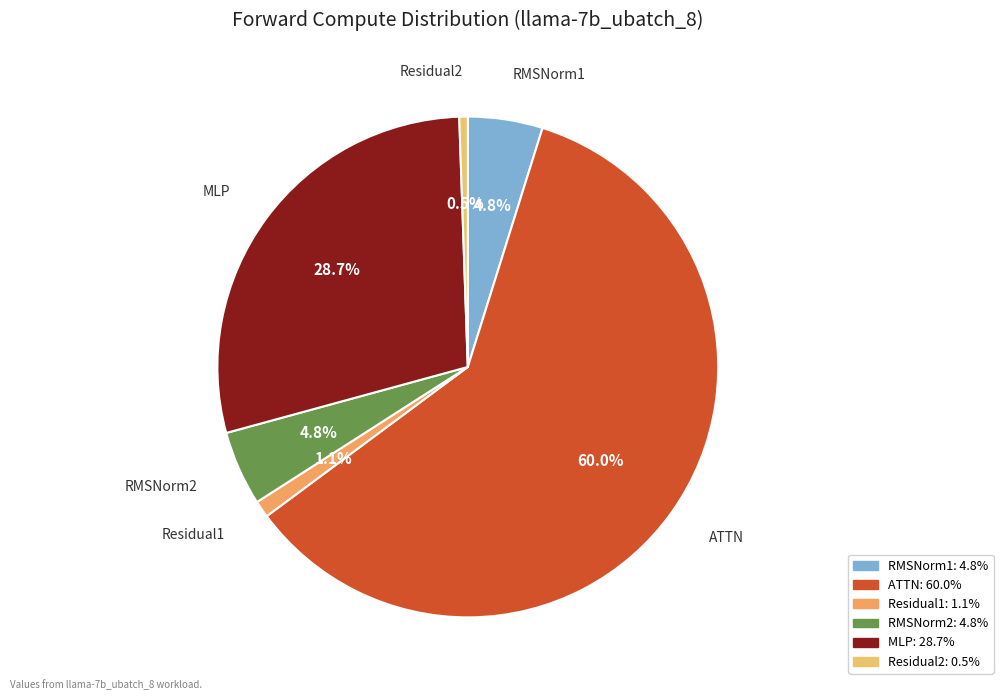

Is ATTN the majority of the pie?

Yes